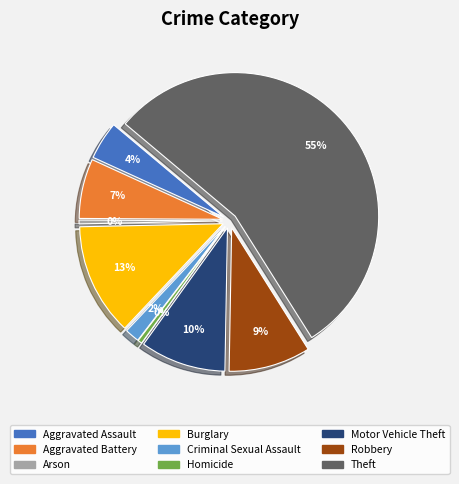

Combined, do Burglary and Aggravated Battery account for over 50%?

No